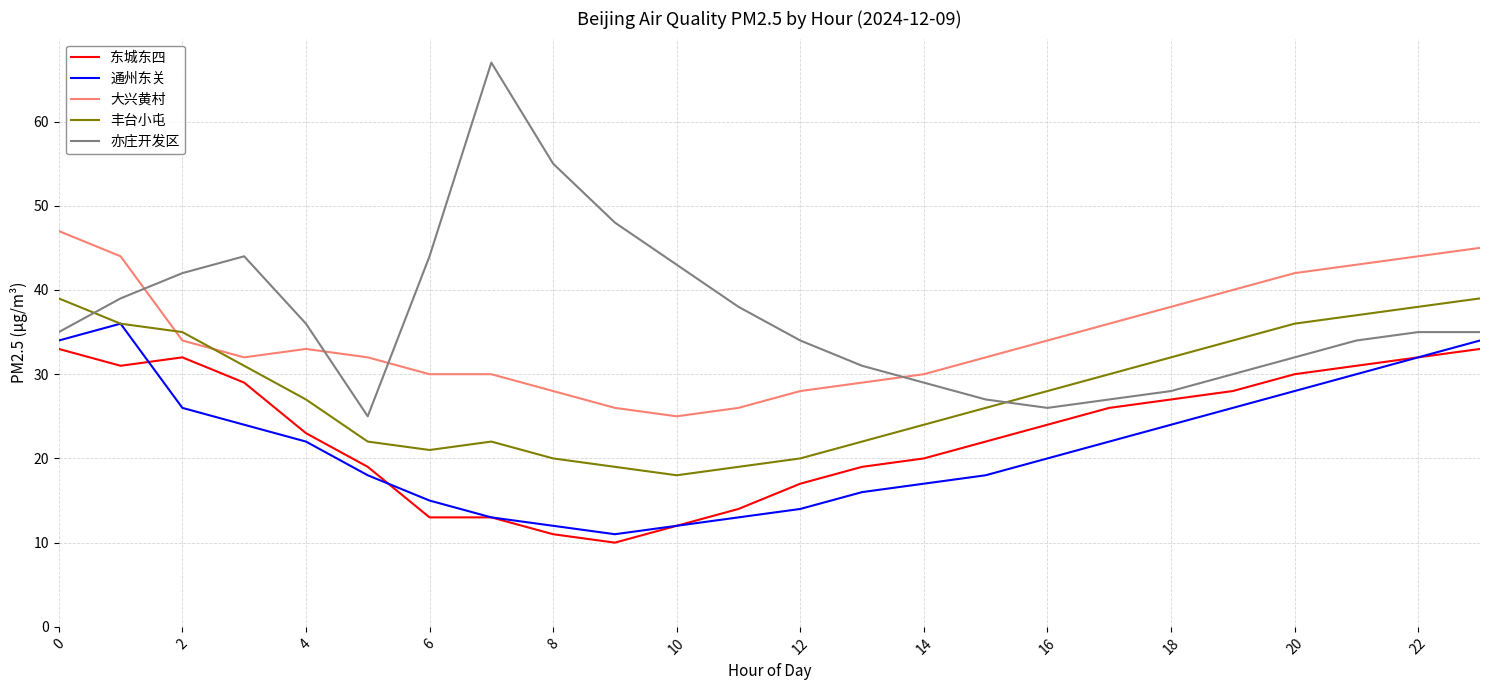

Which series has the widest spread of values?

亦庄开发区